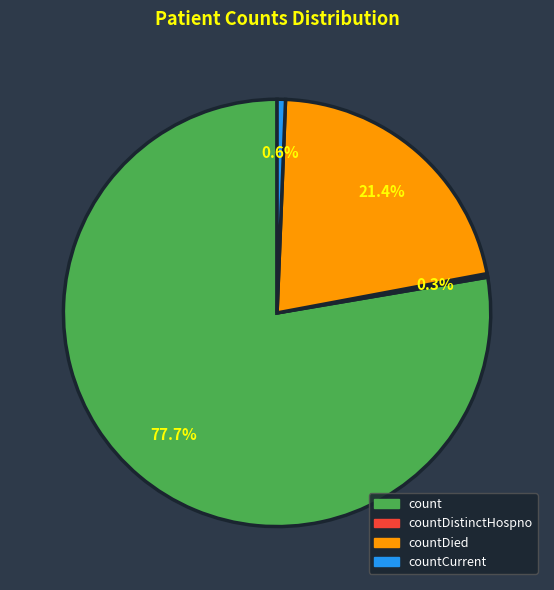

To the nearest percent, what is the average slice percentage?

25%